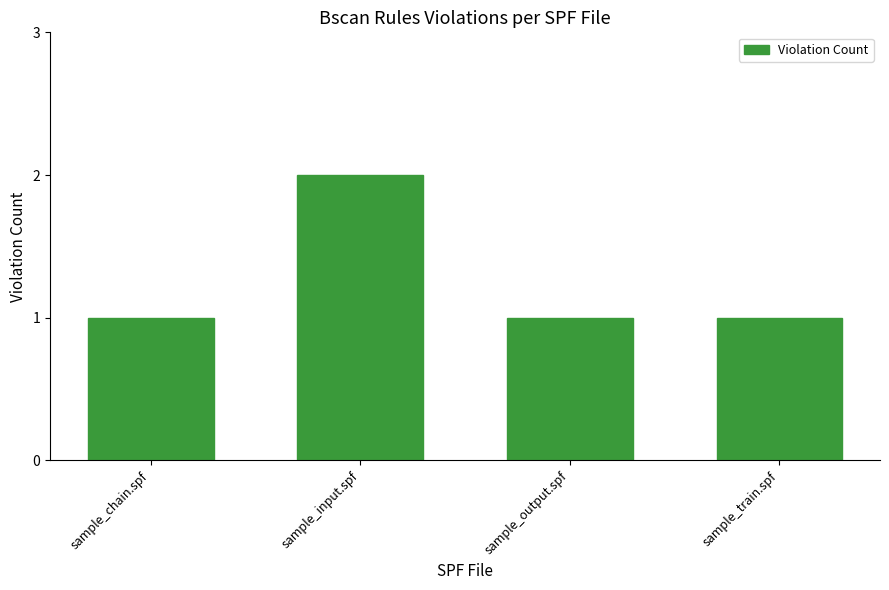

Count the values in the range 1 to 2.

4